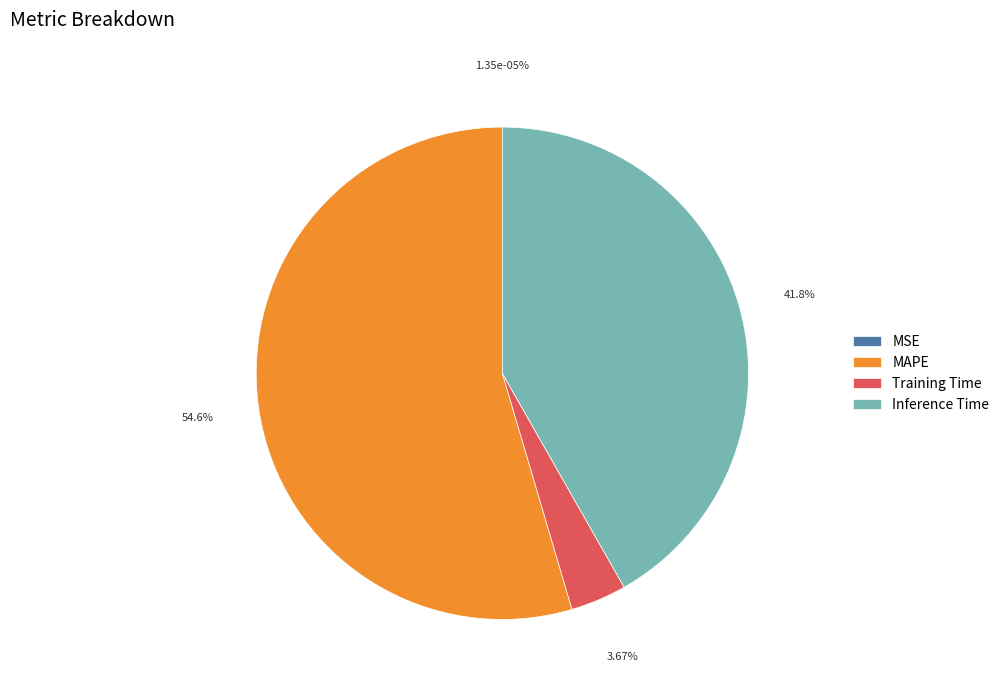

What is the majority slice?

MAPE